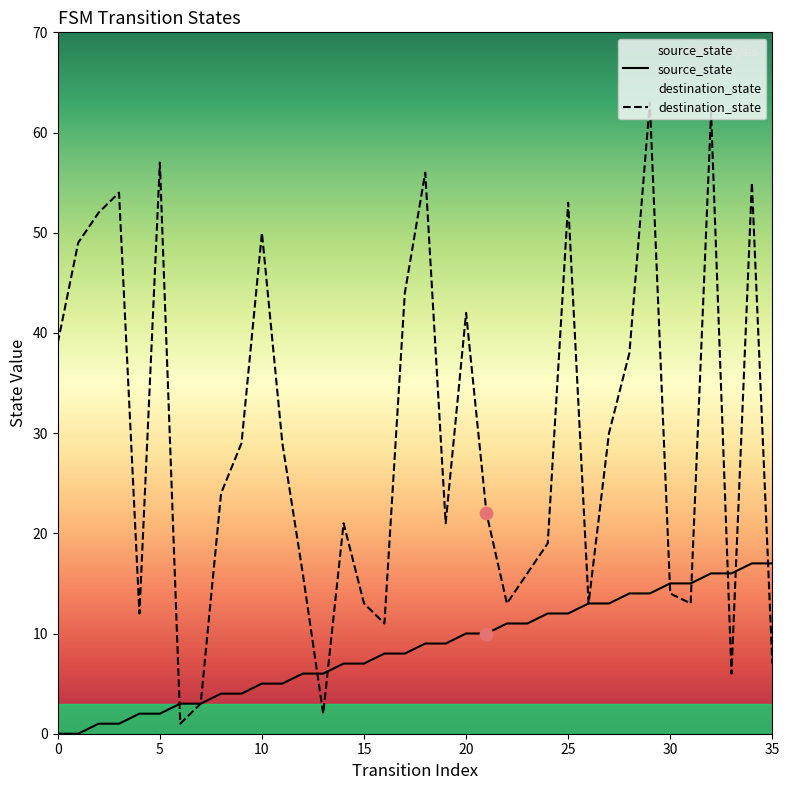

At which category is the sum across all series the highest?

32